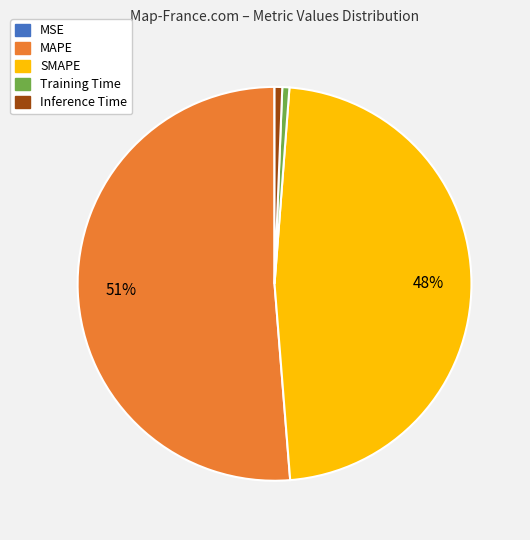

To the nearest percent, what portion does Training Time represent?

1%